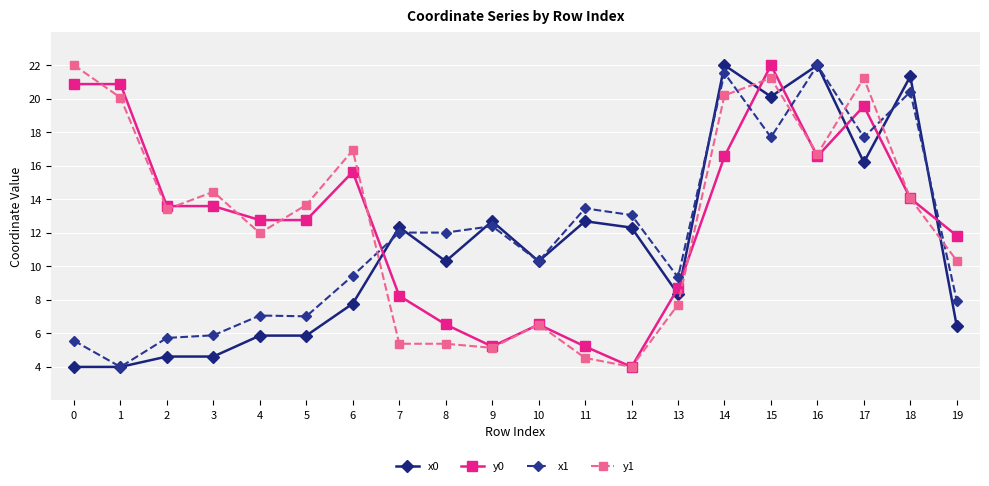

The x0 series shows 30.2 at 15. True or false?

False